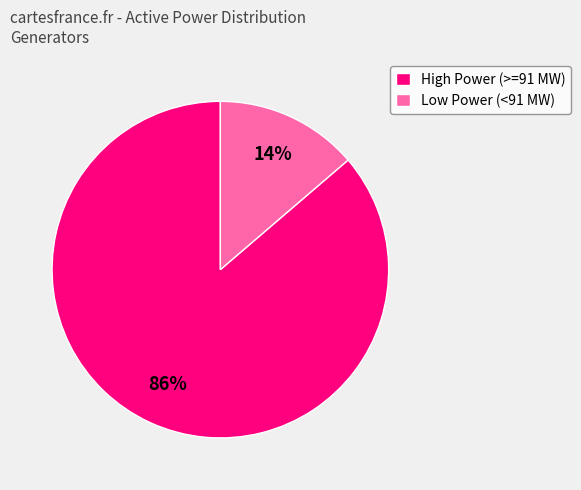

Is it true that High Power (>=91 MW) is 86% of the pie?

True